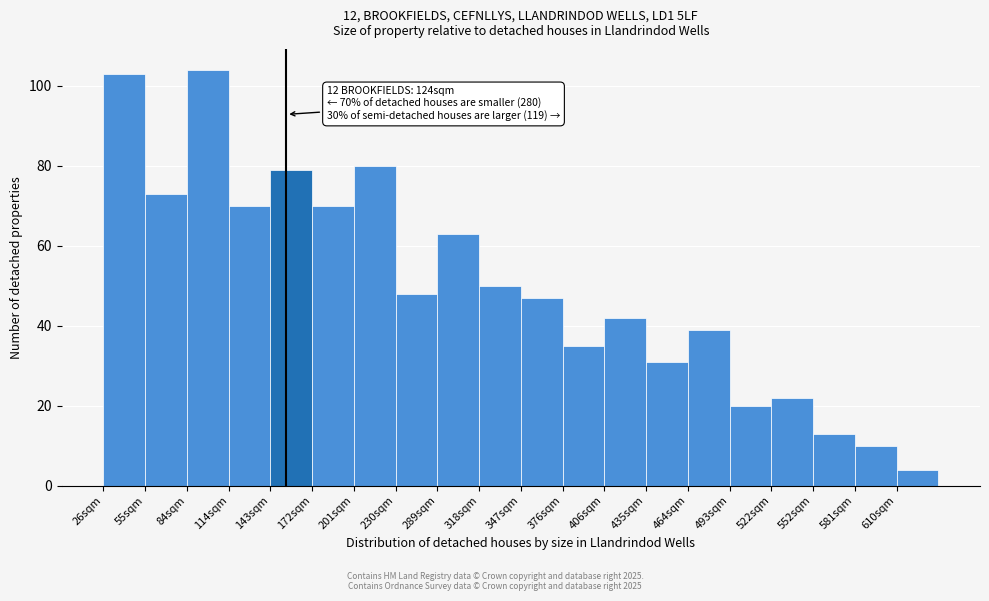

Reading left to right, what are all the values shown in this chart?

103	73	104	70	79	70	80	48	63	50	47	35	42	31	39	20	22	13	10	4